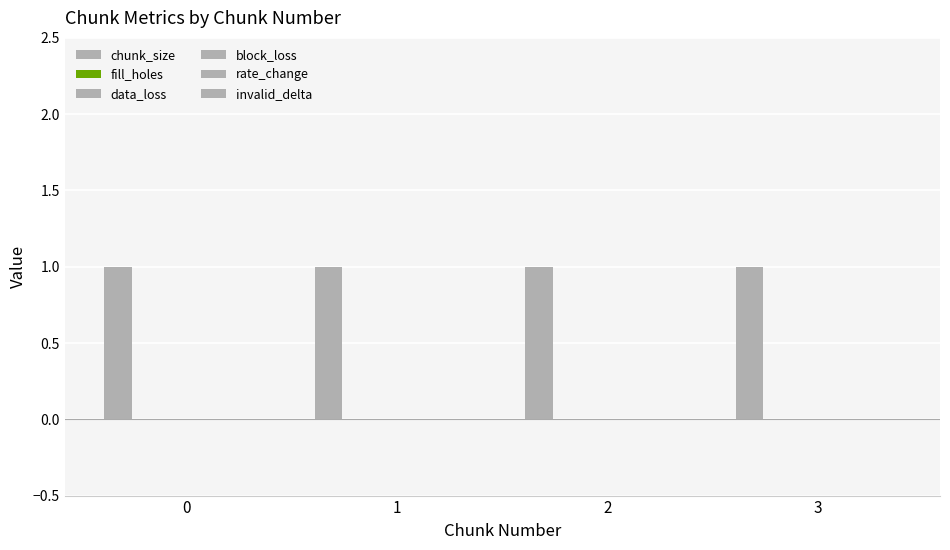

Reading left to right, transcribe all the data shown in this chart.

chunk_size: 1	1	1	1
fill_holes: 0	0	0	0
data_loss: 0	0	0	0
block_loss: 0	0	0	0
rate_change: 0	0	0	0
invalid_delta: 0	0	0	0